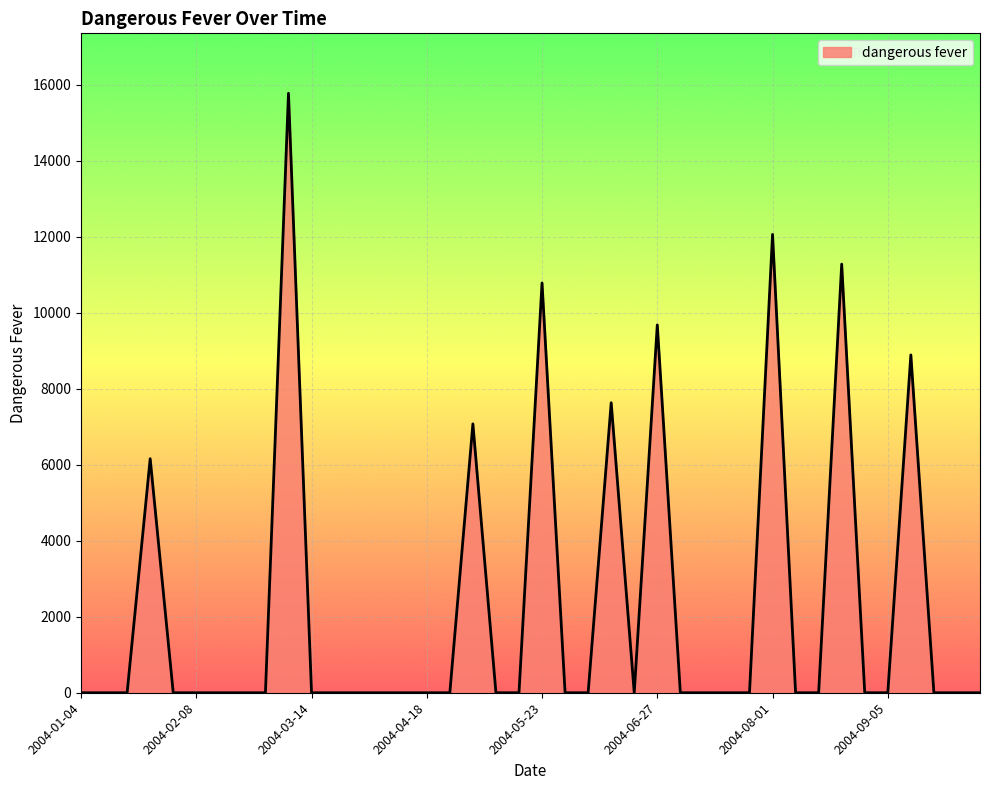

What is the greatest value displayed?

15777.5